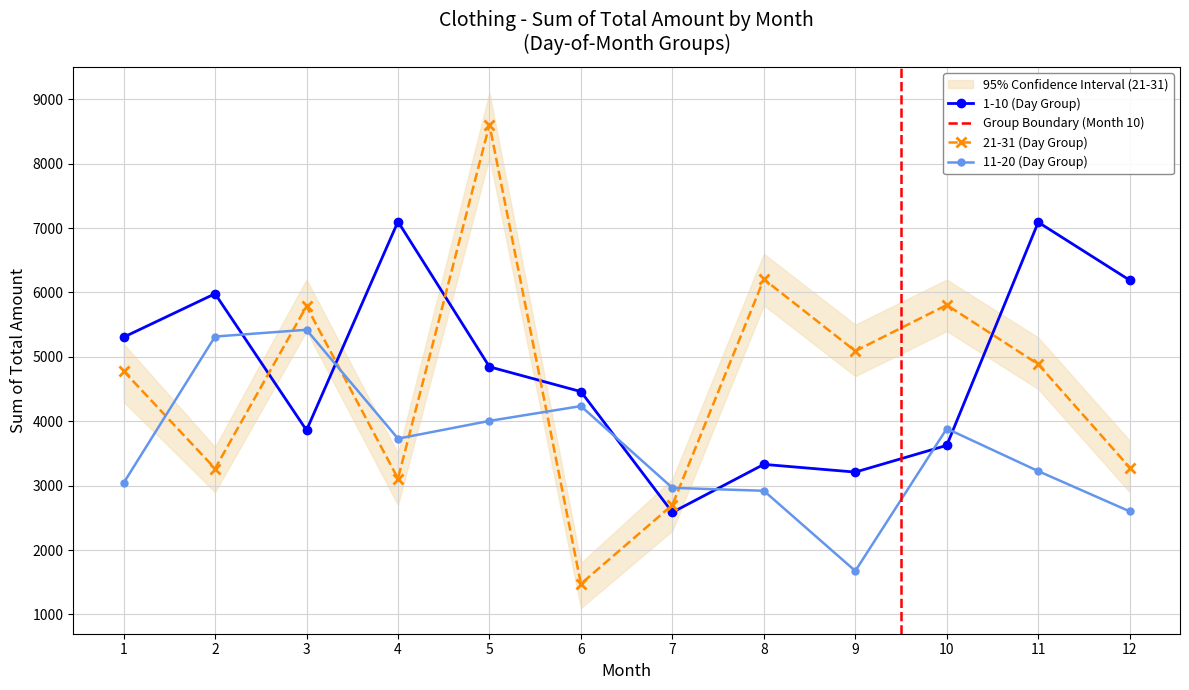

True or false: 11-20 and 1-10 cross at least once.

True